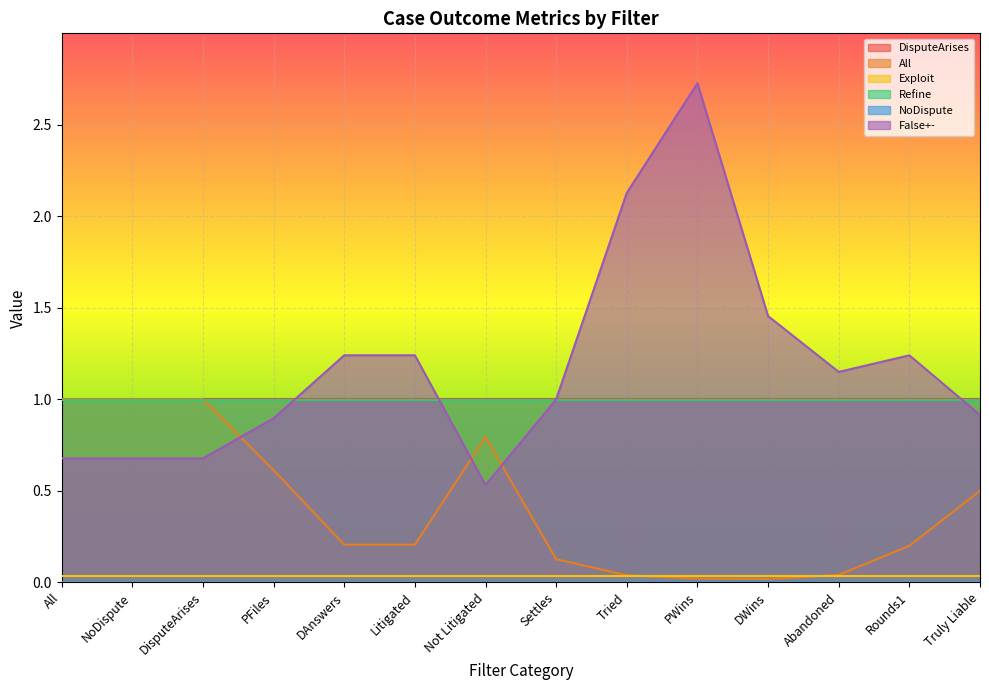

What is the label of the 13th point from the left?

Rounds1